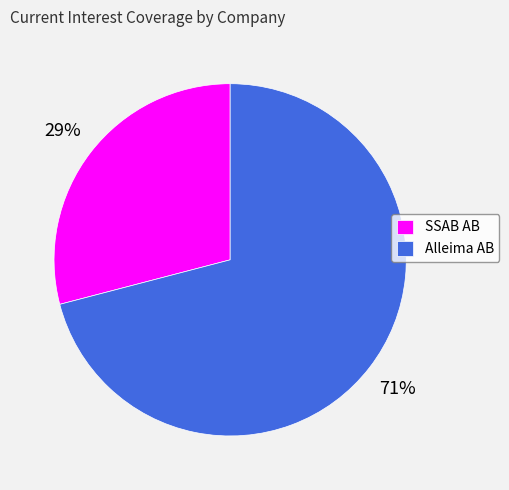

To the nearest percent, what portion does SSAB AB represent?

29%